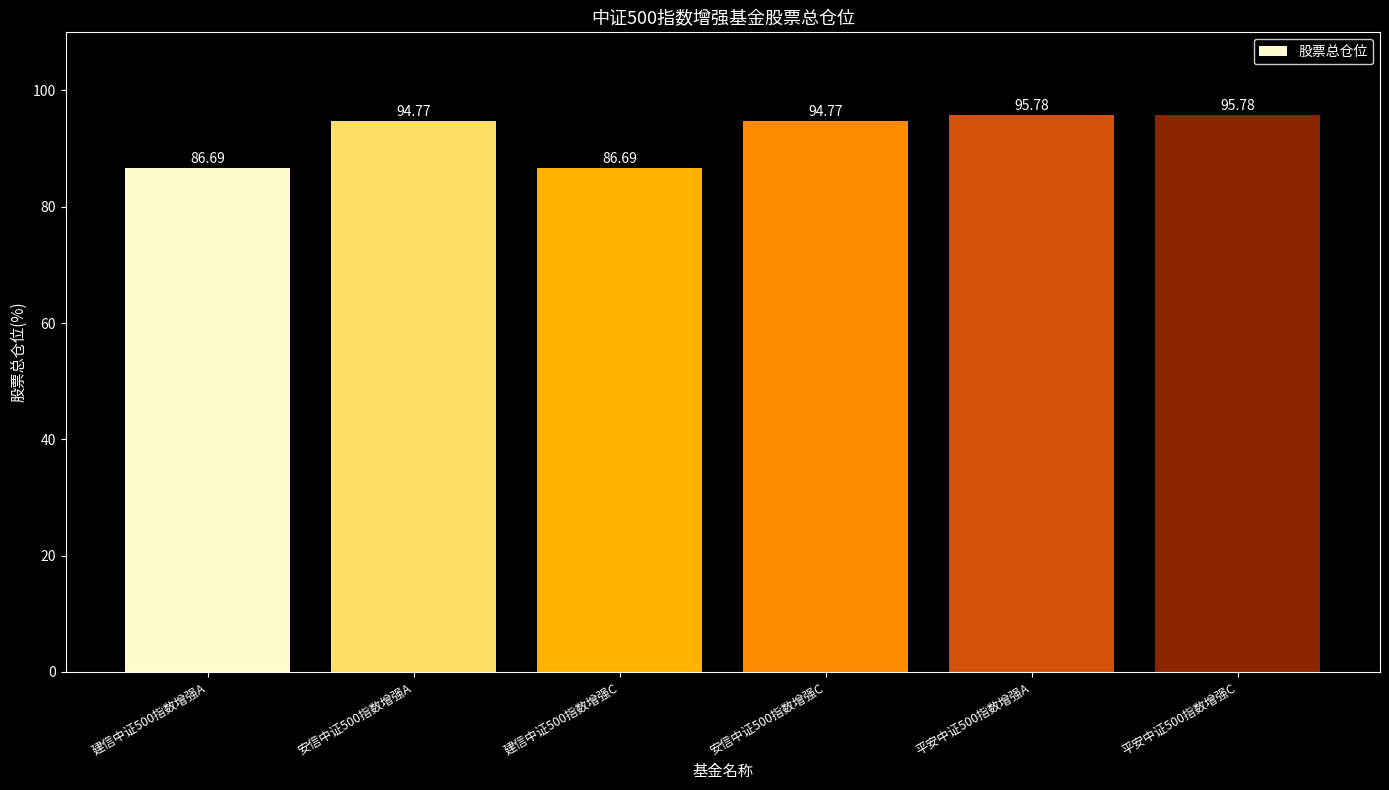

What is the average value?

92.4